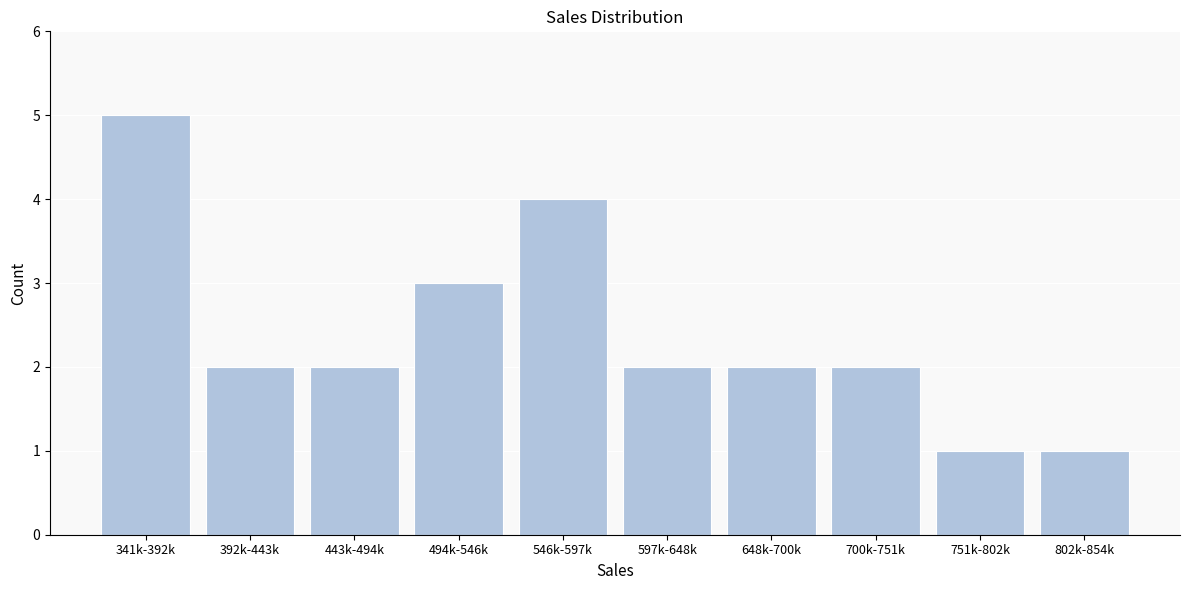

Reading left to right, what are all the values shown in this chart?

5	2	2	3	4	2	2	2	1	1